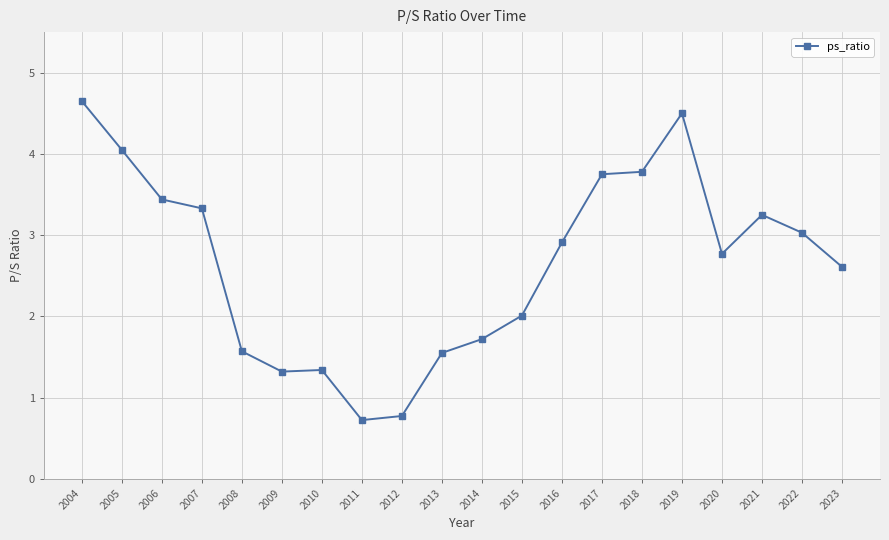

At which category does the chart reach its minimum across all series?

2011